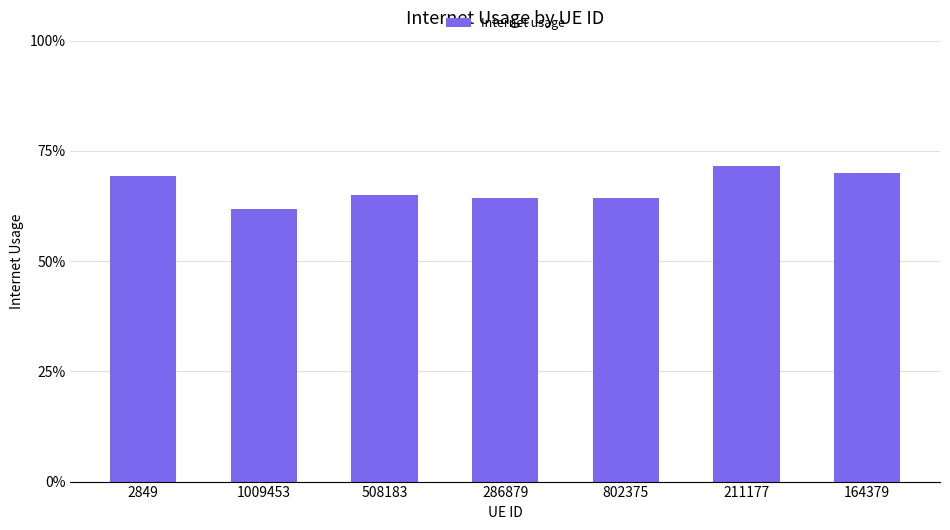

What is the difference between the second highest and second lowest values?

0.1